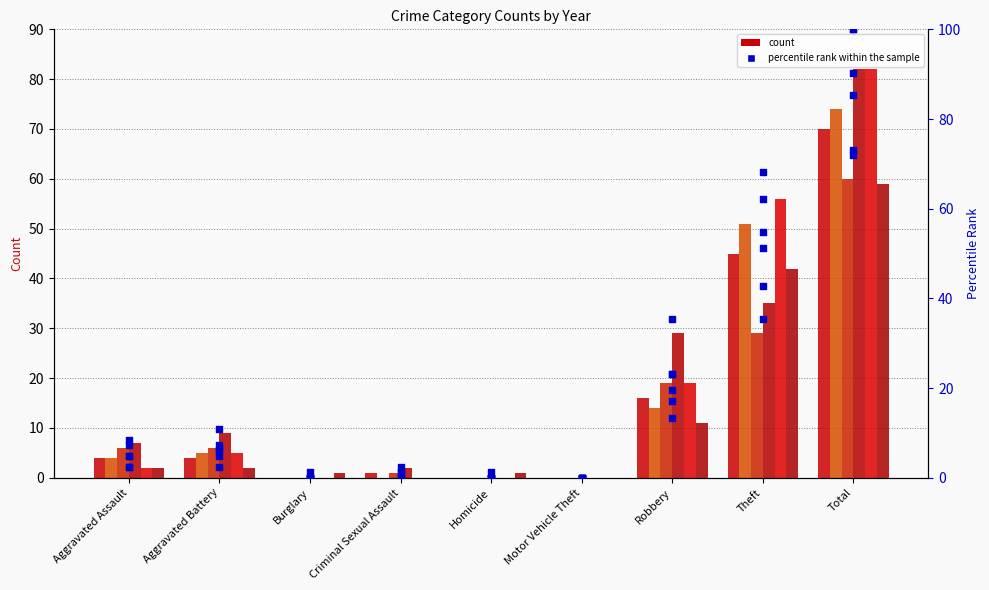

What is the change in value from Aggravated Assault to Robbery?

+14.6